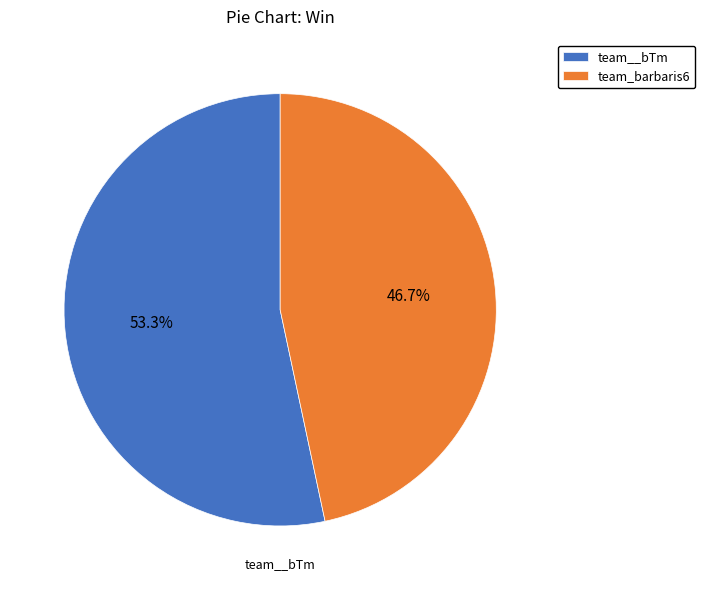

What percentage do team__bTm and team_barbaris6 together represent?

100.0%